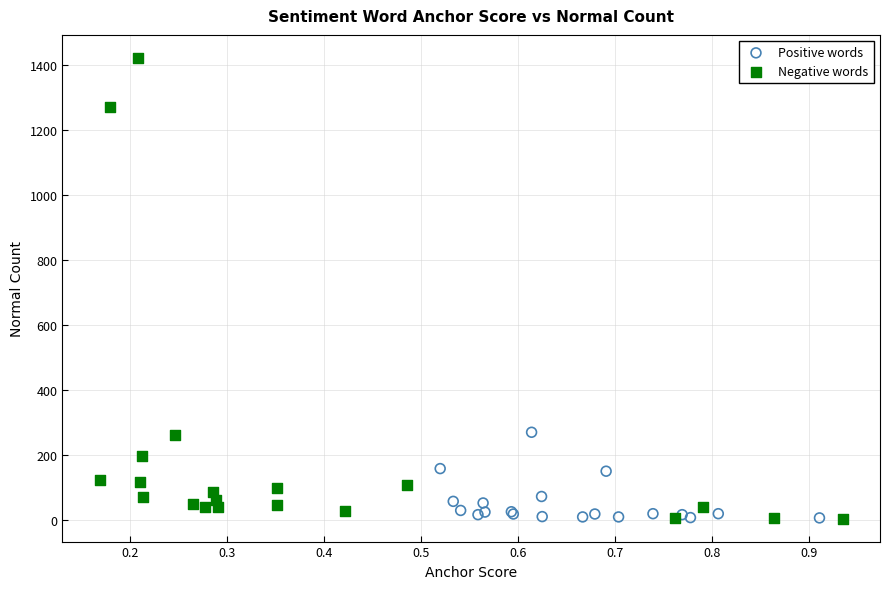

Which series reaches the maximum Y coordinate?

Negative words